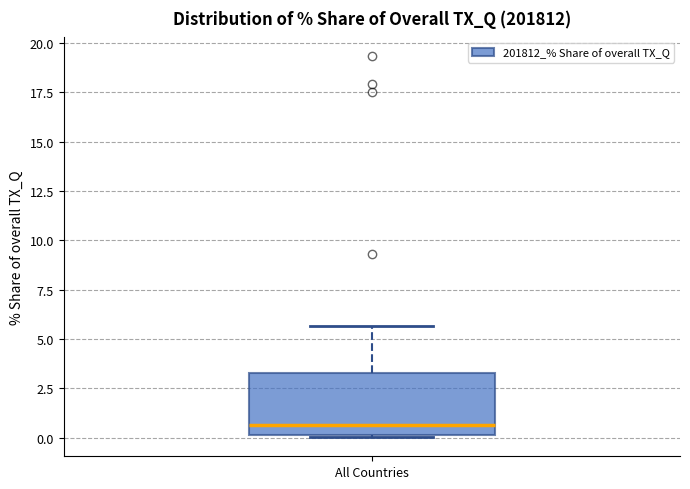

Transcribe this box plot: give where the median line is, the range the box spans, and where the two whiskers end, as read against the y-axis. The values are not printed on the chart, so give them approximately, as read against the axis.

median 0.5, box 0.0 to 3.5, whiskers 0.0 to 5.5